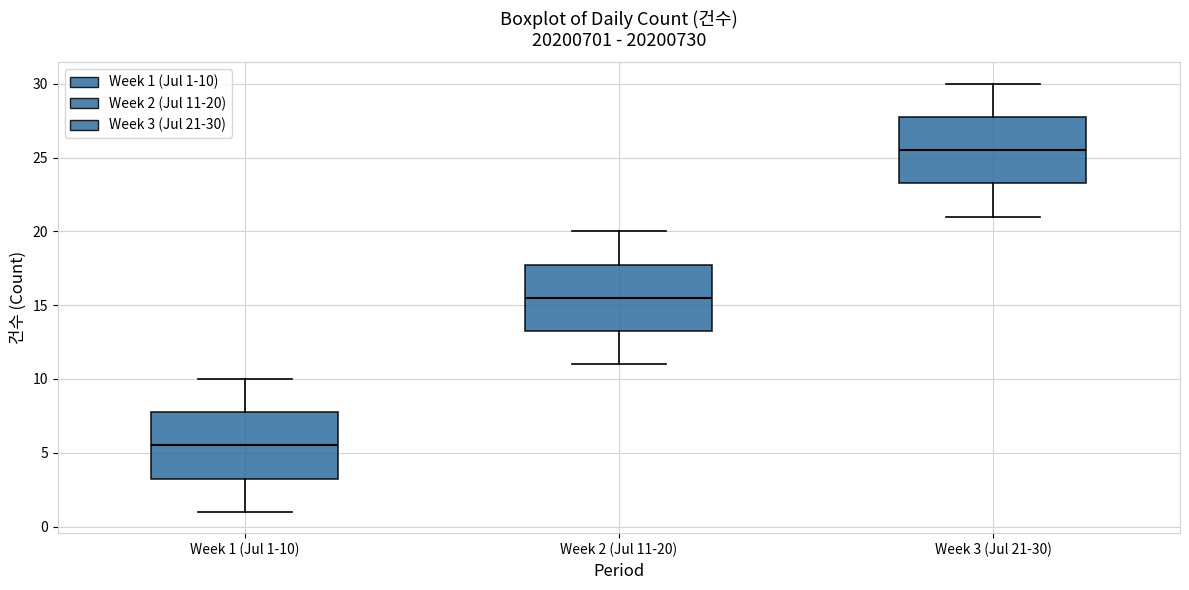

Reading left to right, read every box against the y-axis: the position of its median line, the range the box covers, and the ends of its whiskers. The values are not printed on the chart, so give them approximately, as read against the axis.

Week 1 (Jul 1-10): median 5.5, box 3.5 to 8.0, whiskers 1.0 to 10.0
Week 2 (Jul 11-20): median 15.5, box 13.5 to 18.0, whiskers 11.0 to 20.0
Week 3 (Jul 21-30): median 25.5, box 23.5 to 28.0, whiskers 21.0 to 30.0